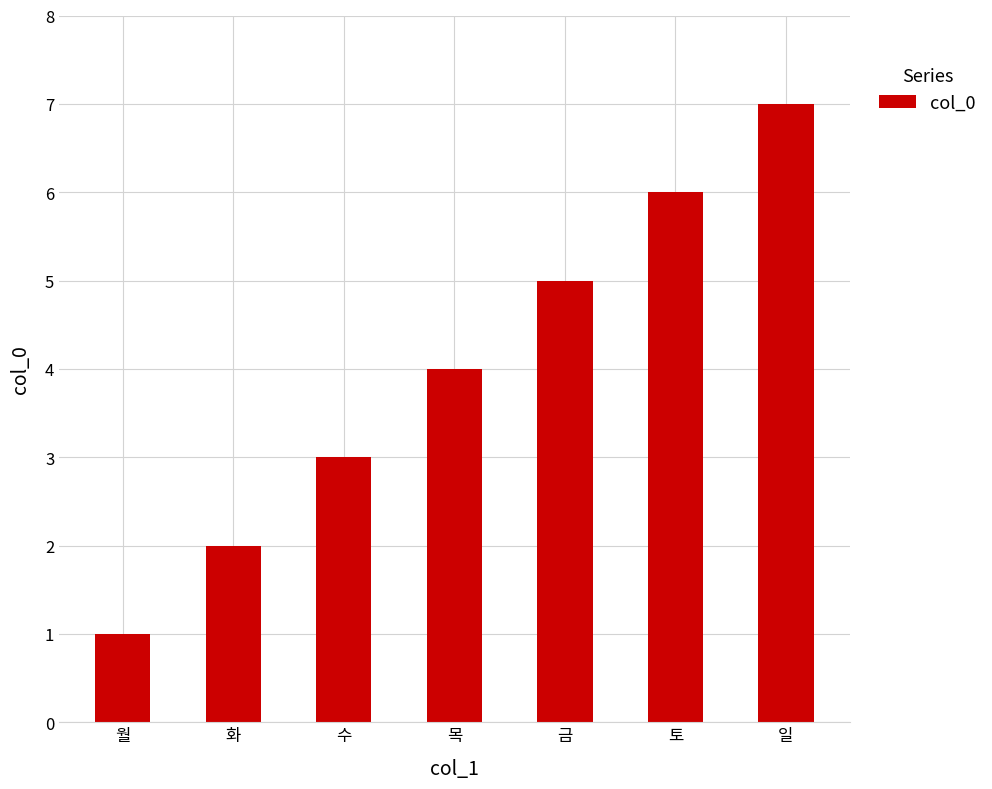

What is the difference between the second highest and second lowest values?

4